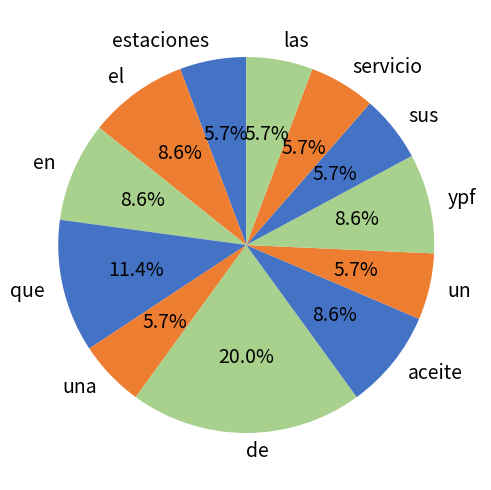

How many segments does this pie chart have?

12